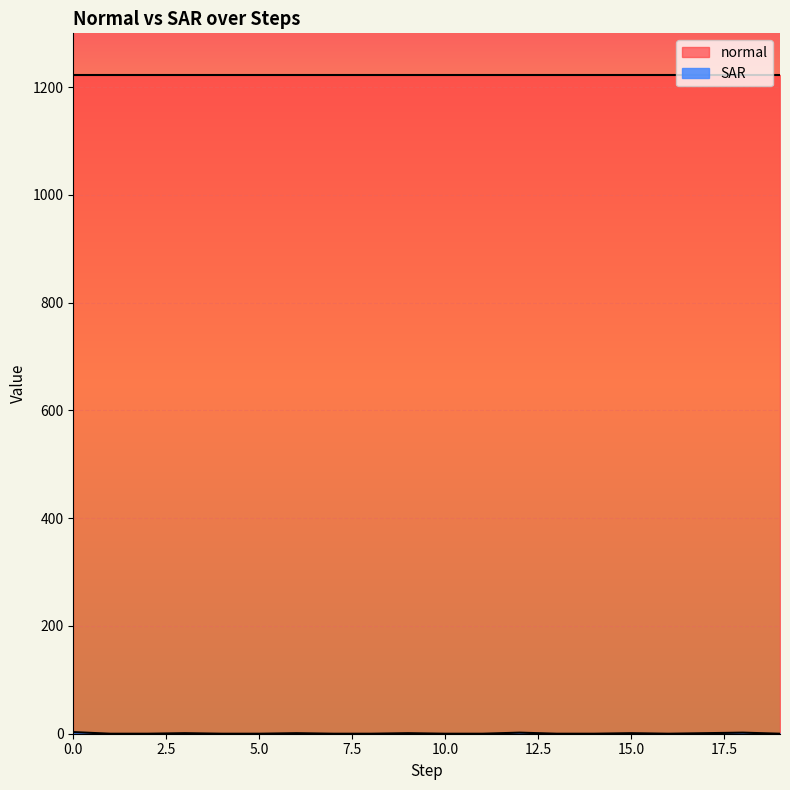

Is it true that the value at 5 is 0?

True